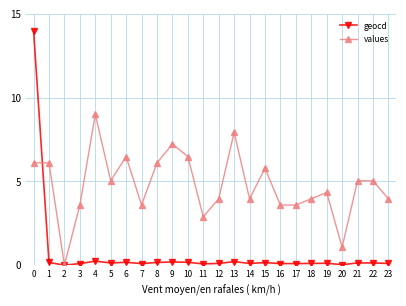

What is the spread (max minus min) of values at 8?

5.9